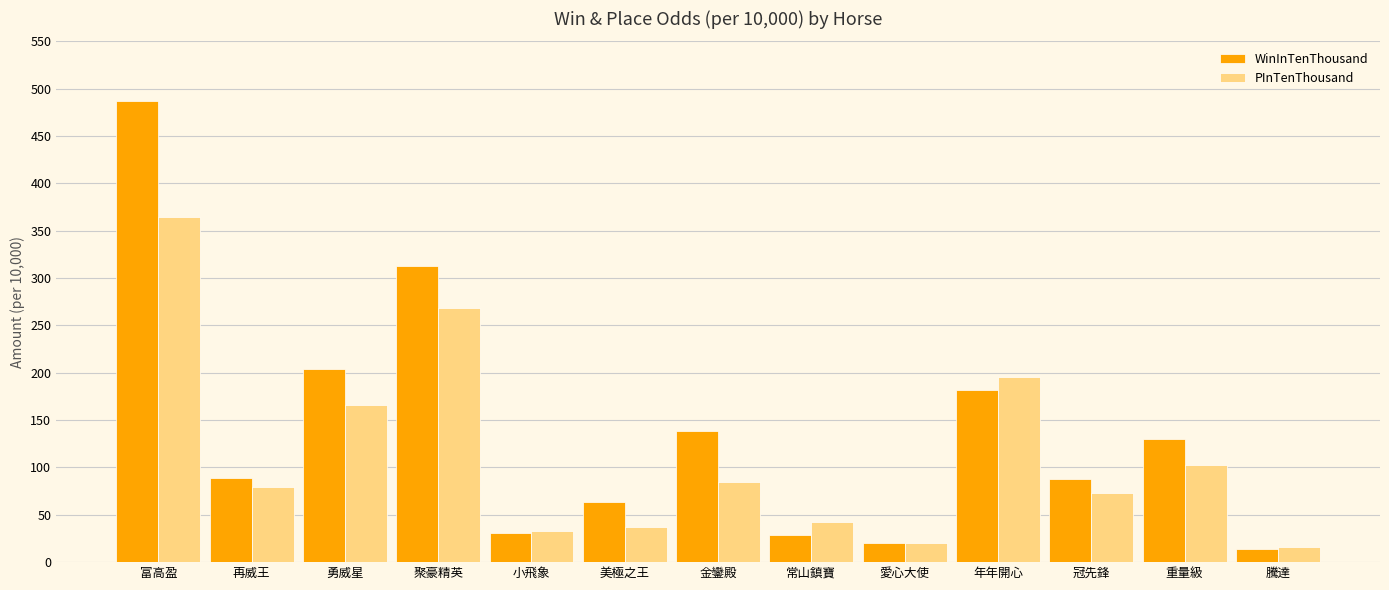

Rank the series at 富高盈 from highest to lowest value.

WinInTenThousand, PInTenThousand